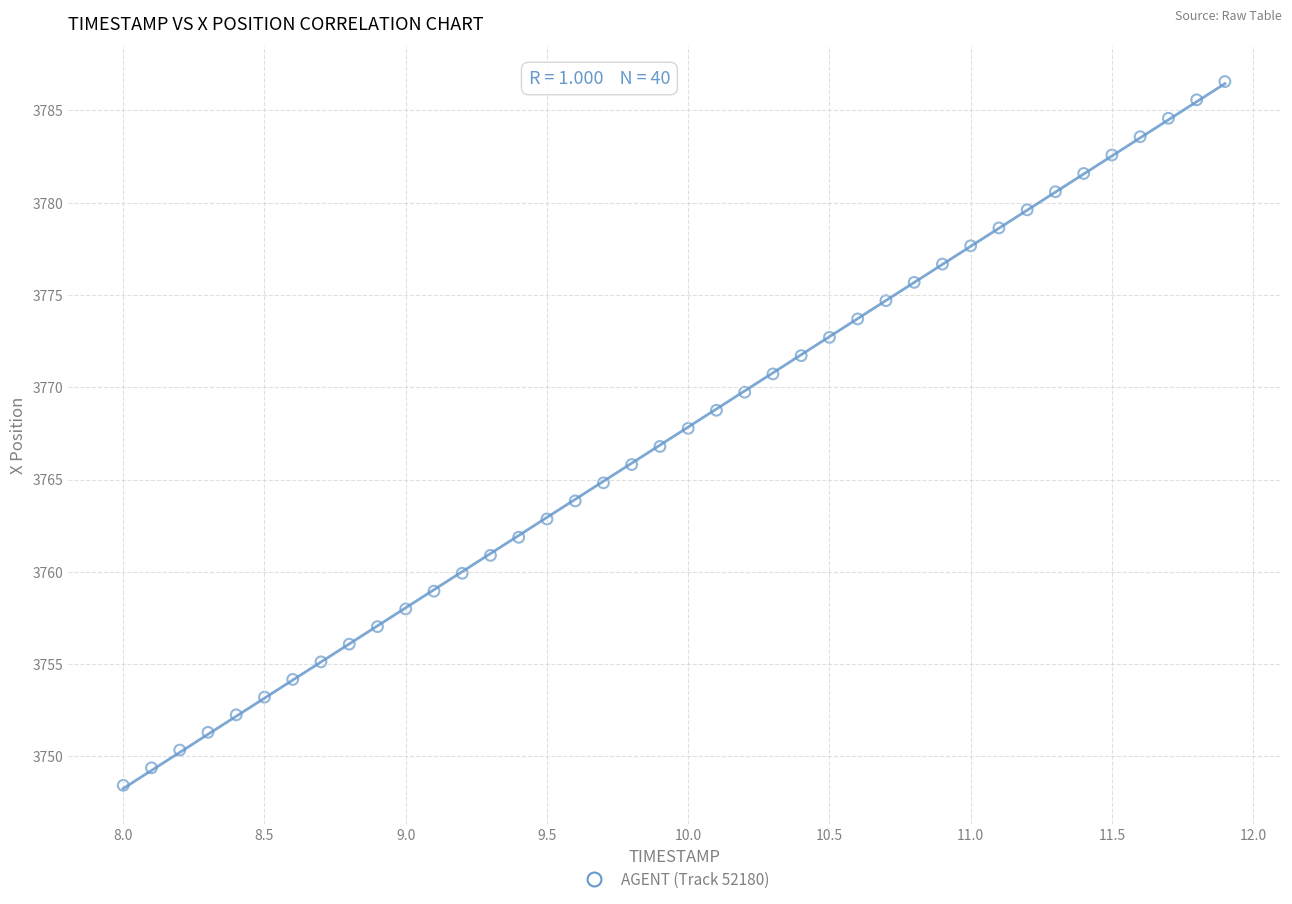

What is the range of Y values (max minus min)?

38.1